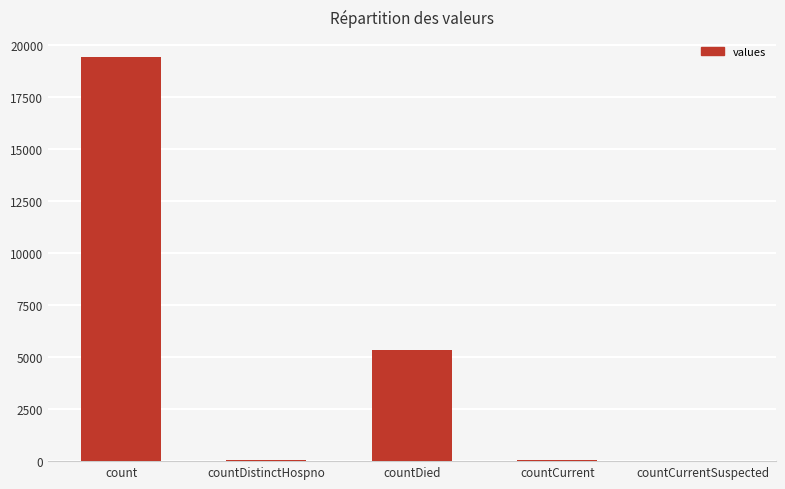

What is the maximum value shown in the chart?

19420